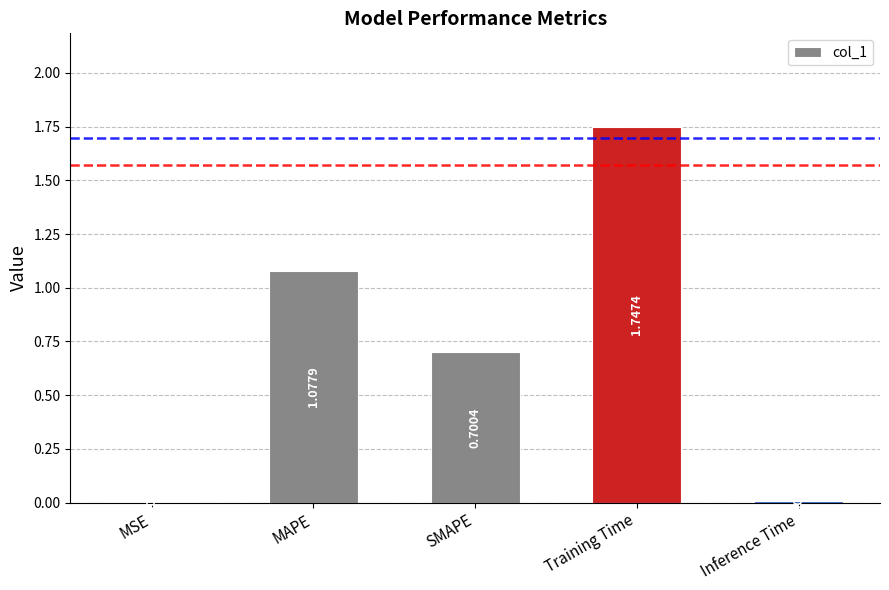

At which category does the chart reach its peak across all series?

Training Time